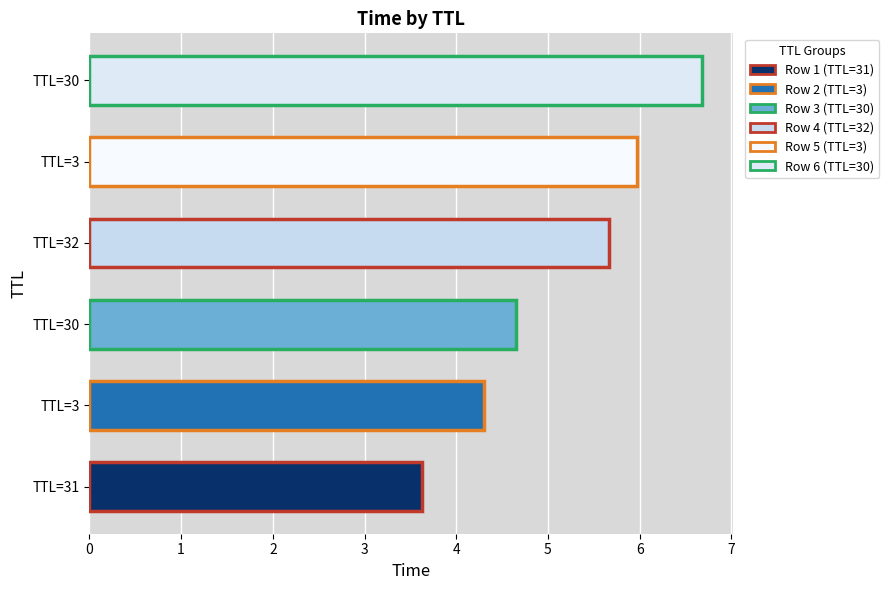

List the labels in order of value, largest first.

TTL=30, TTL=3, TTL=32, TTL=30, TTL=3, TTL=31